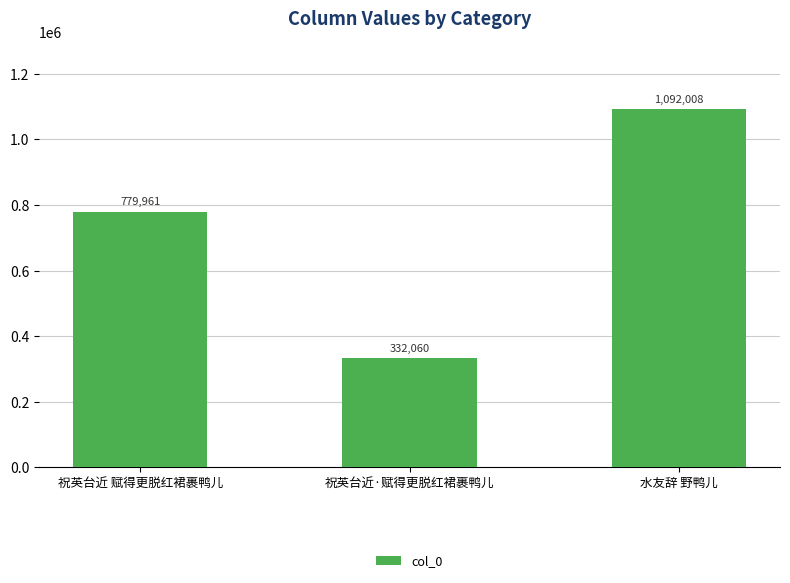

Reading right to left, list all the values displayed in this chart.

水友辞 野鸭儿=1092008	祝英台近·赋得更脱红裙裹鸭儿=332060	祝英台近 赋得更脱红裙裹鸭儿=779961